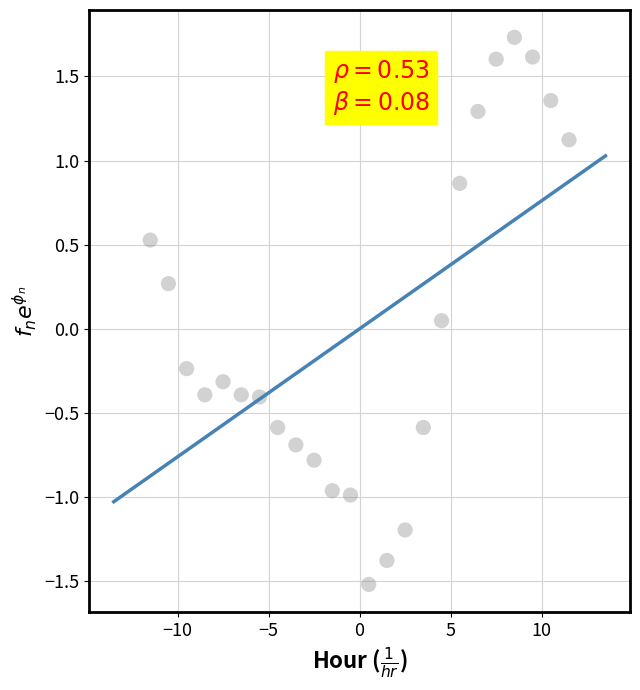

What is the range of Y values (max minus min)?

3.3